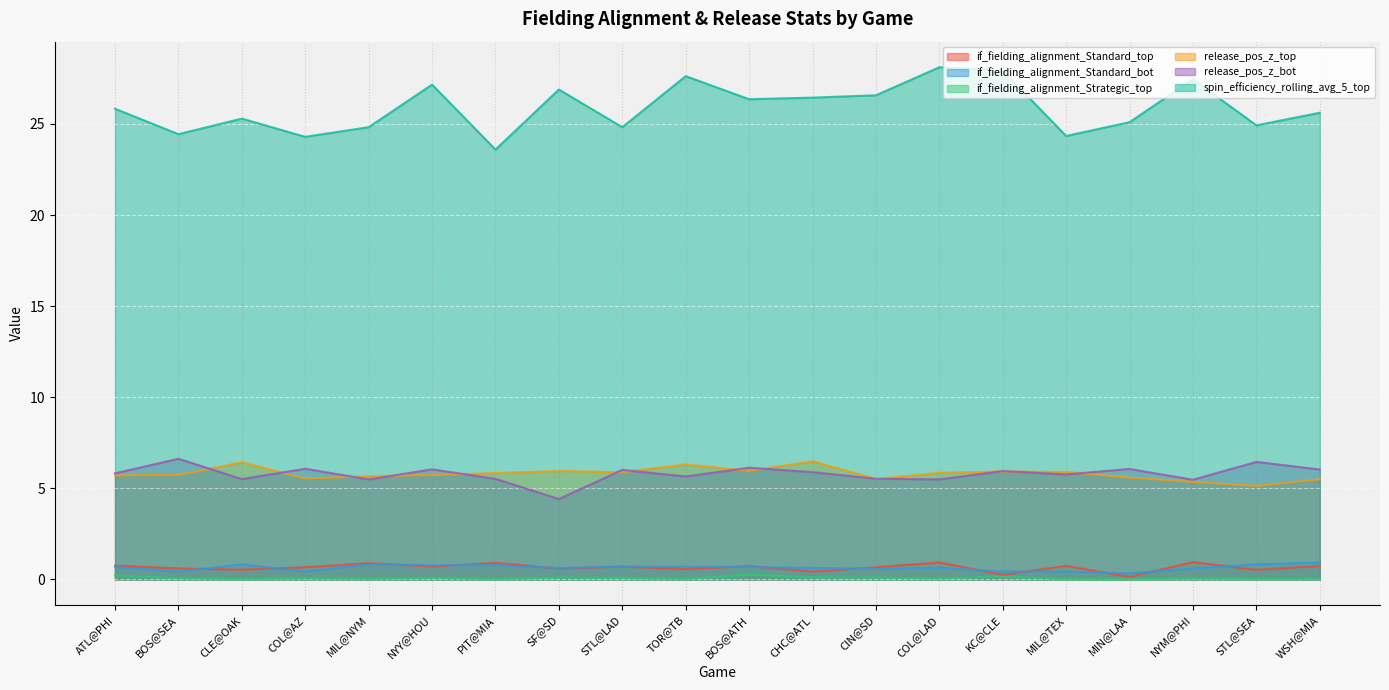

True or false: release_pos_z_top and spin_efficiency_rolling_avg_5_top intersect in this chart.

False